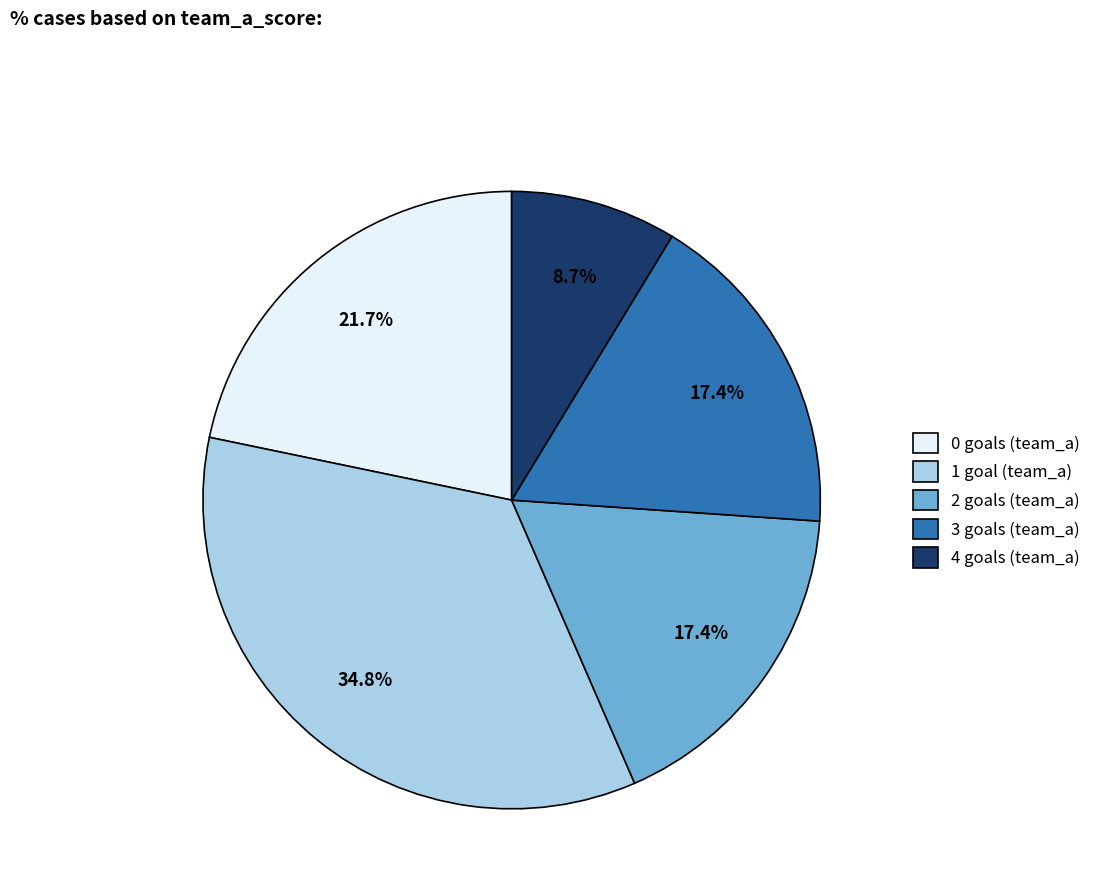

Is there any slice that represents more than half of the pie?

No